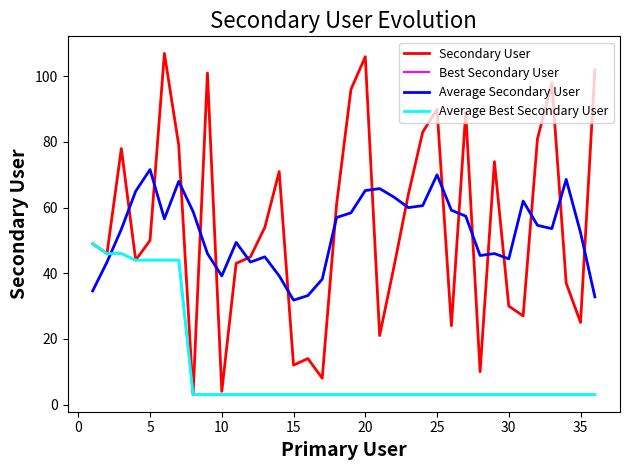

Does the chart display data point markers on the line(s)?

No